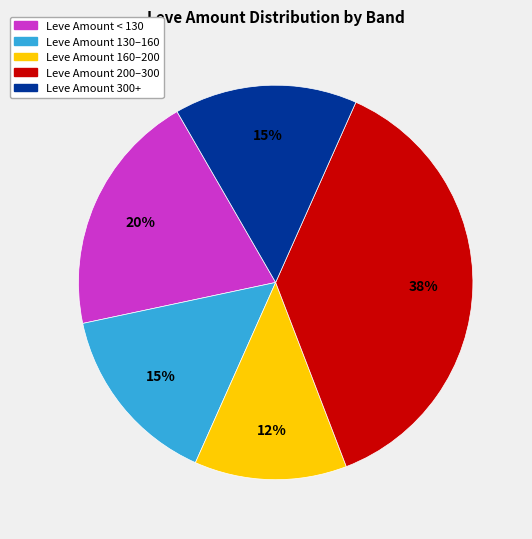

How many slices are in this pie chart?

5